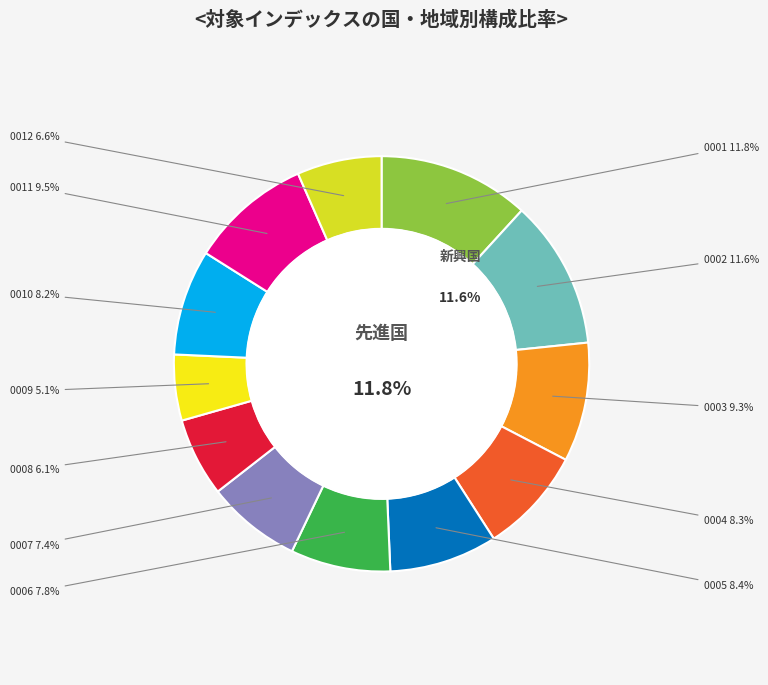

What percentage do 92480006 and 92480002 together represent?

19.4%